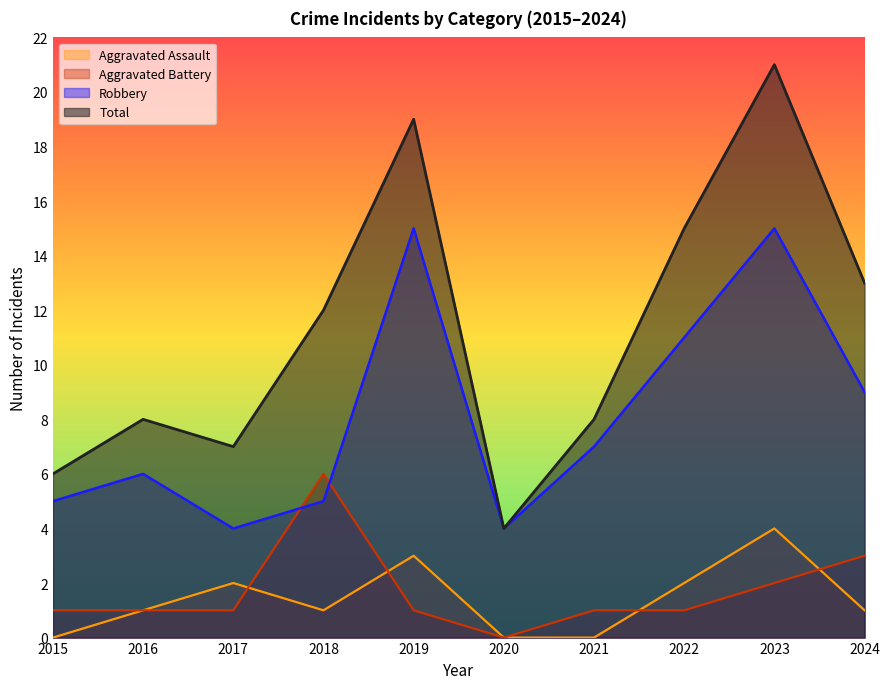

Is the value of Total at 2016 greater than the value of Aggravated Battery at 2017?

Yes